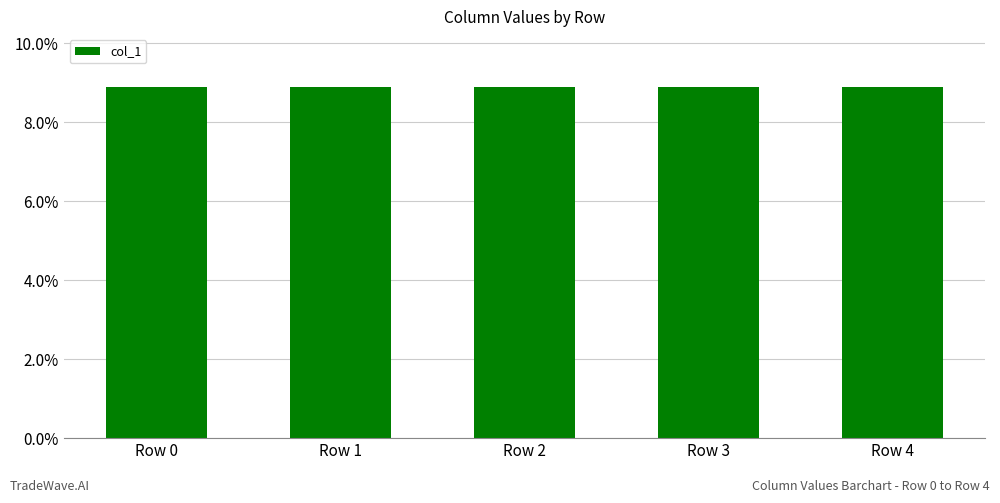

What is the sum of the values at Row 0 and Row 3?

17.8